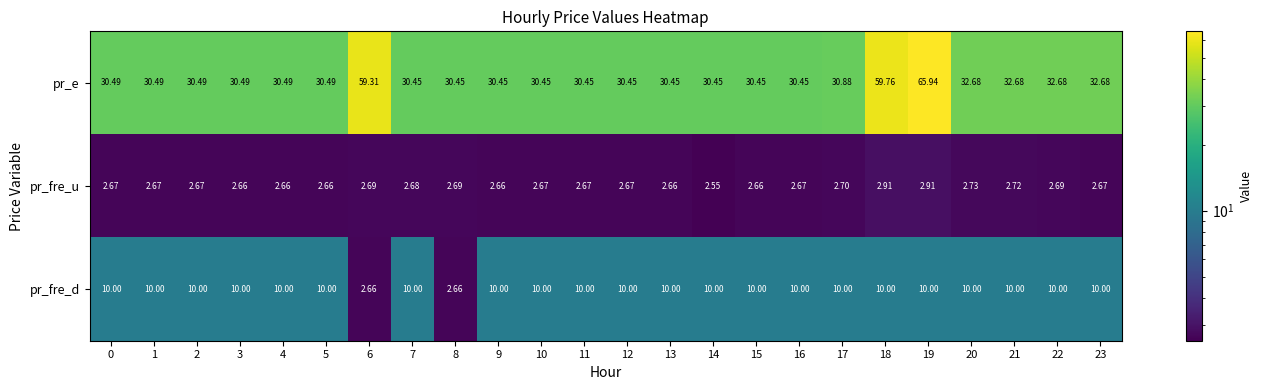

Which series has the largest range (max minus min)?

pr_e